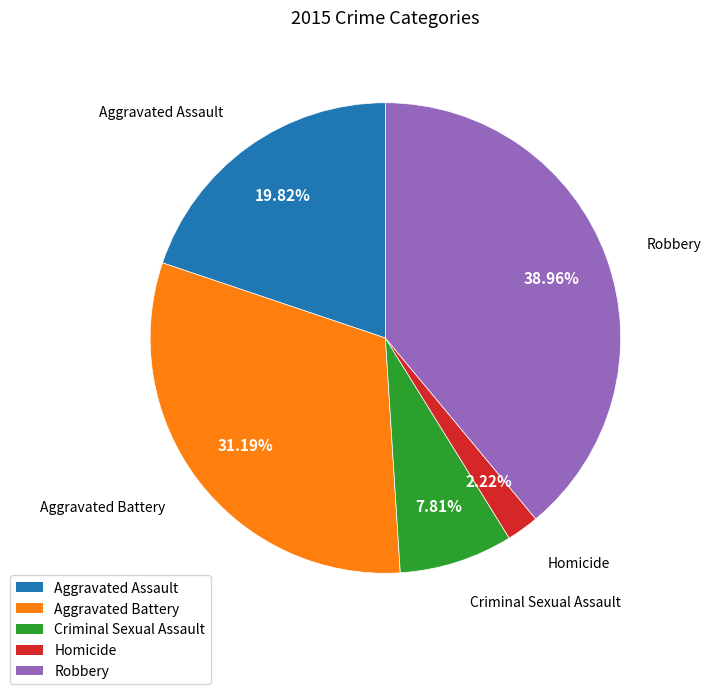

Which category has the biggest portion of the pie?

Robbery